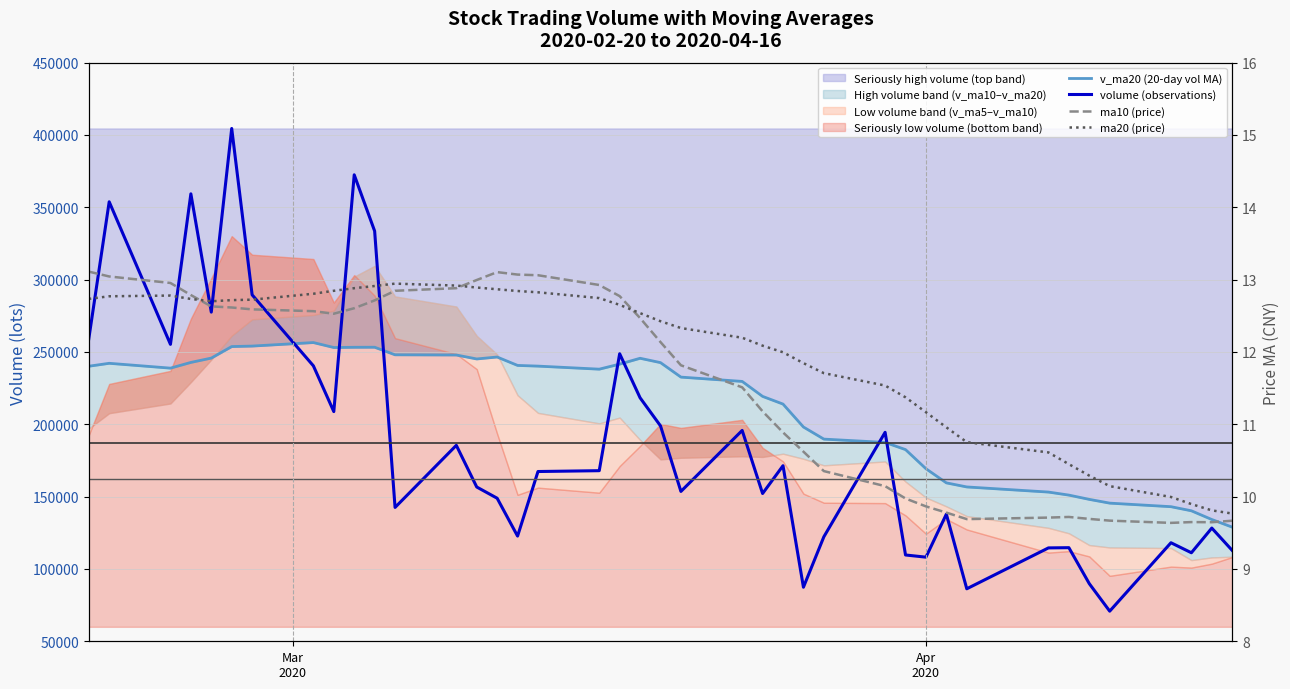

Is it true that ma10 (price) equals 14.5 at 25?

False